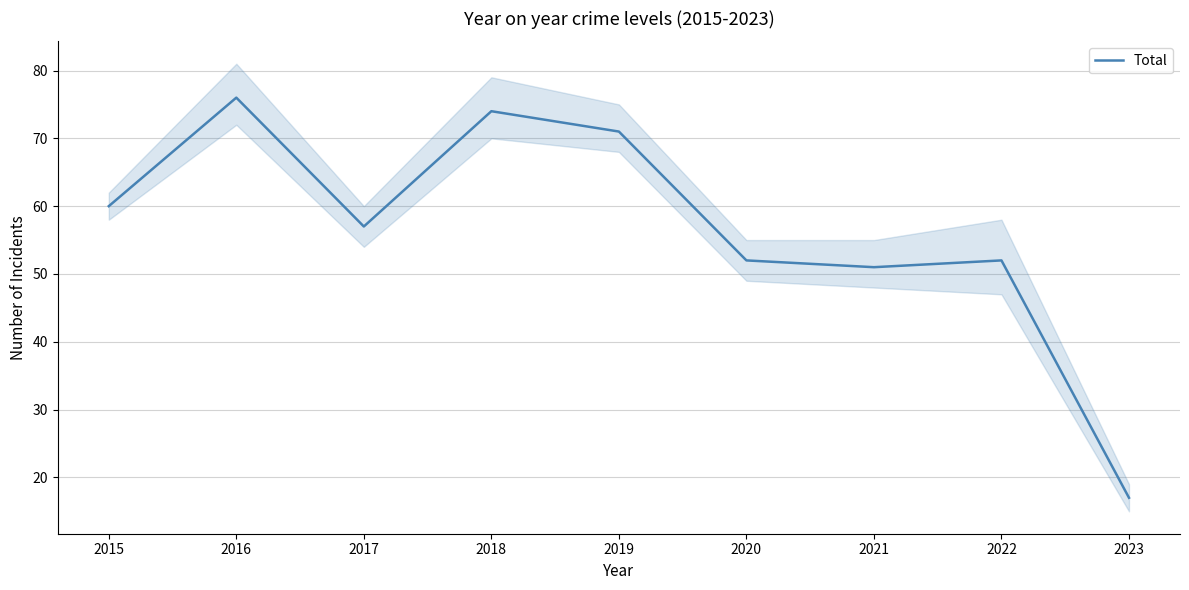

True or false: the data has more than 0 interior local peaks.

True